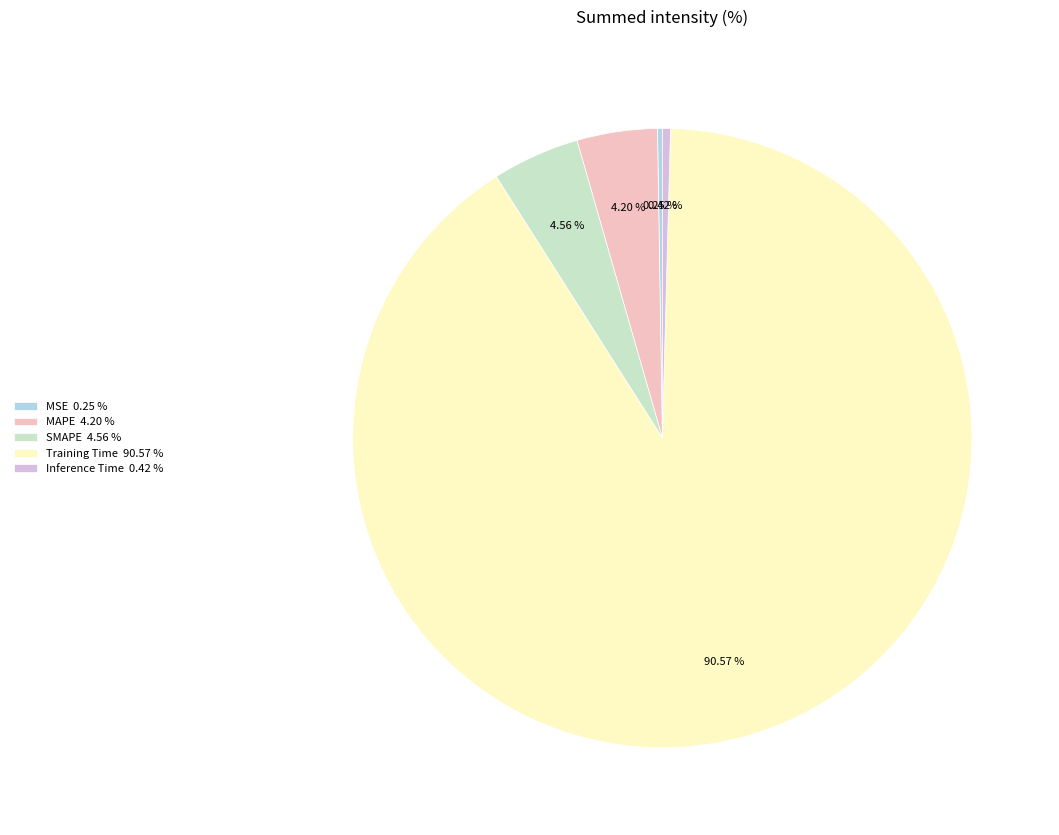

To the nearest percent, what portion does MAPE represent?

4%